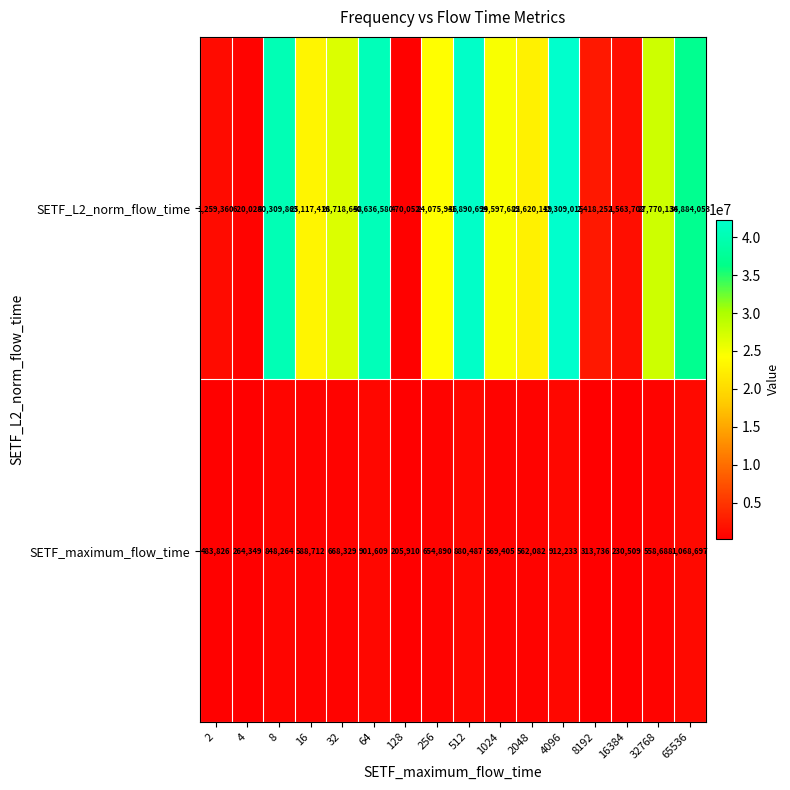

Is it true that SETF_maximum_flow_time equals 854348 at 2048?

False